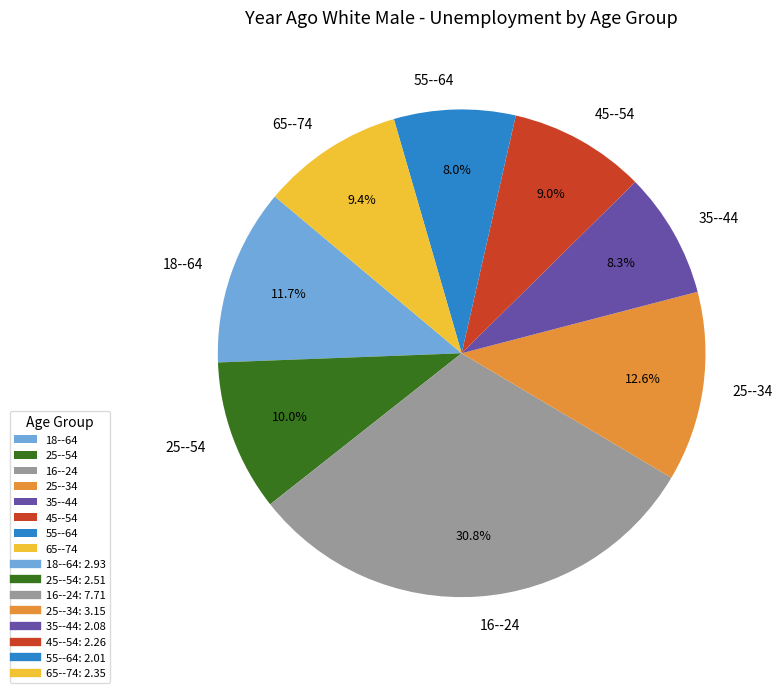

What is the ratio of the value at 45--54 to the value at 16--24?

0.3